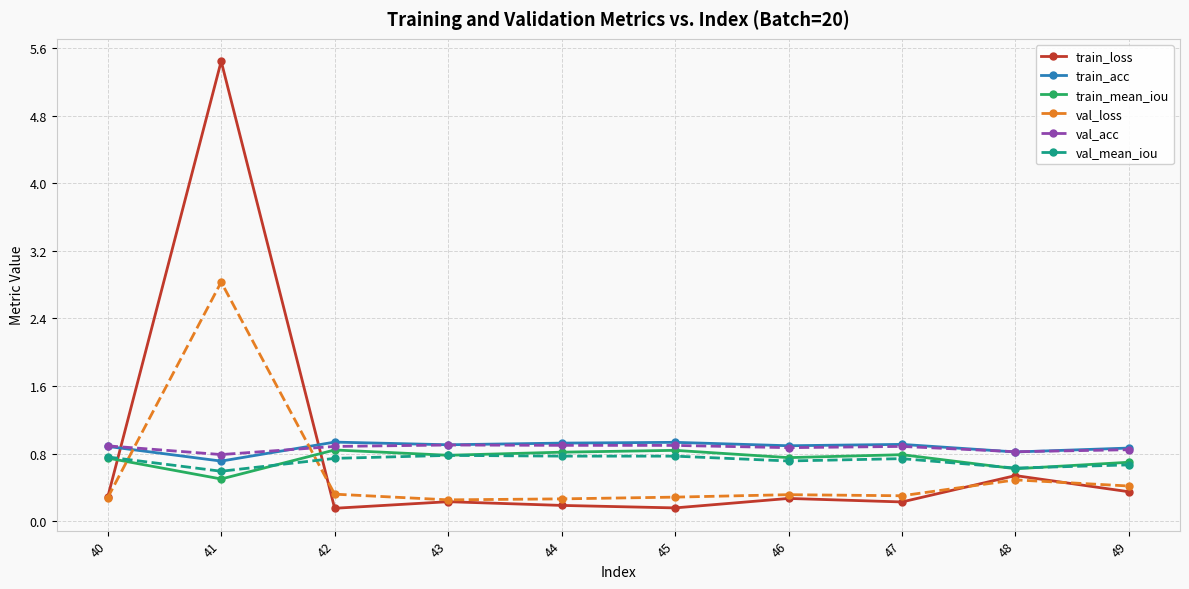

What is the difference between the highest and lowest values at 45?

0.8